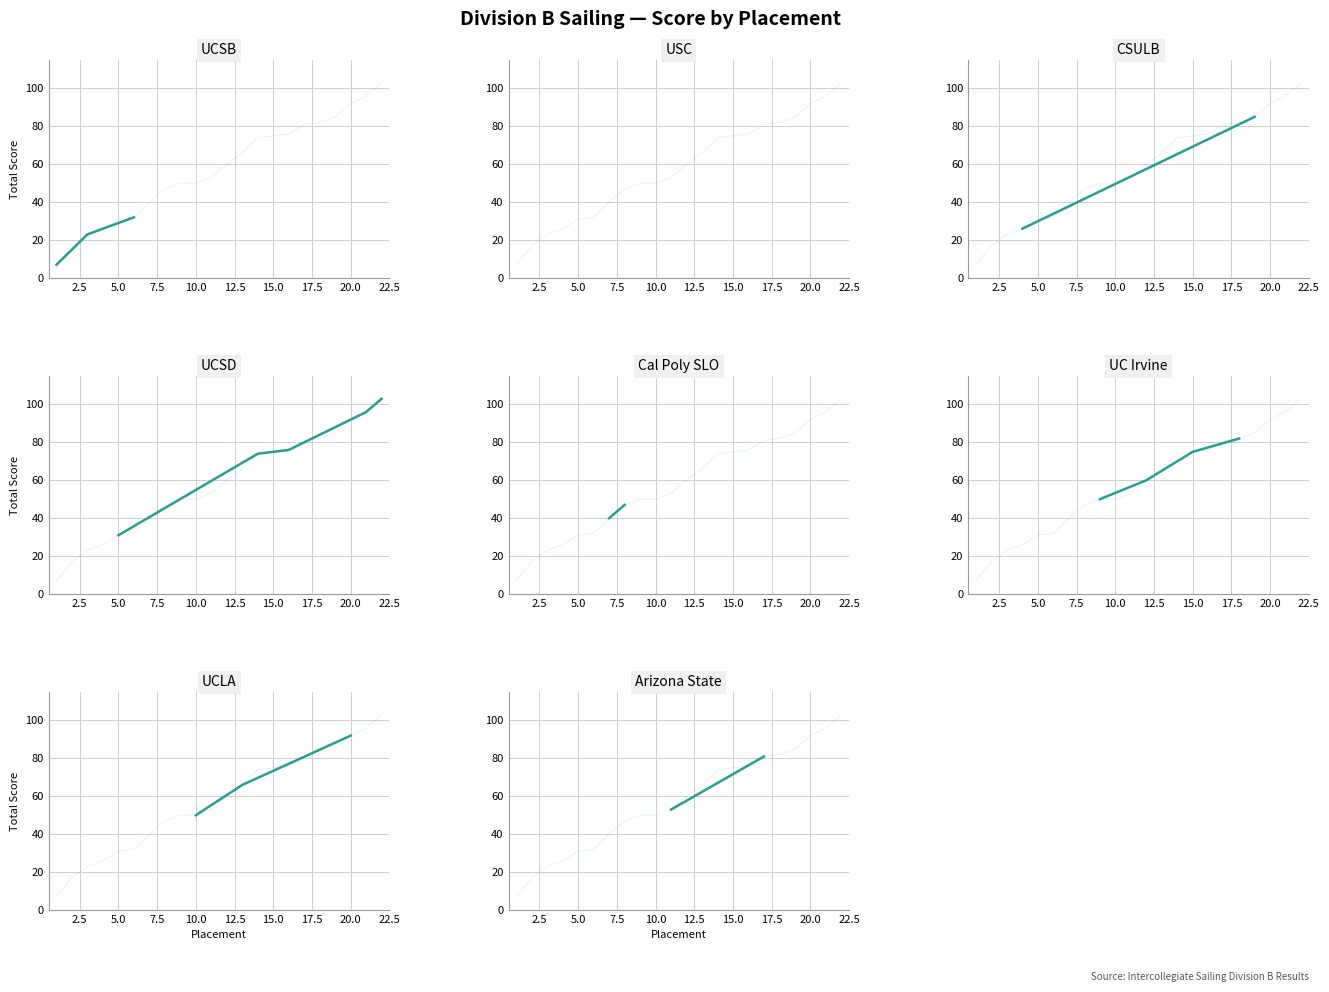

Reading left to right, list all the values displayed in this chart.

1=7	2=17	3=23	4=26	5=31	6=32	7=40	8=47	9=50	10=50	11=53	12=60	13=66	14=74	15=75	16=76	17=81	18=82	19=85	20=92	21=96	22=103